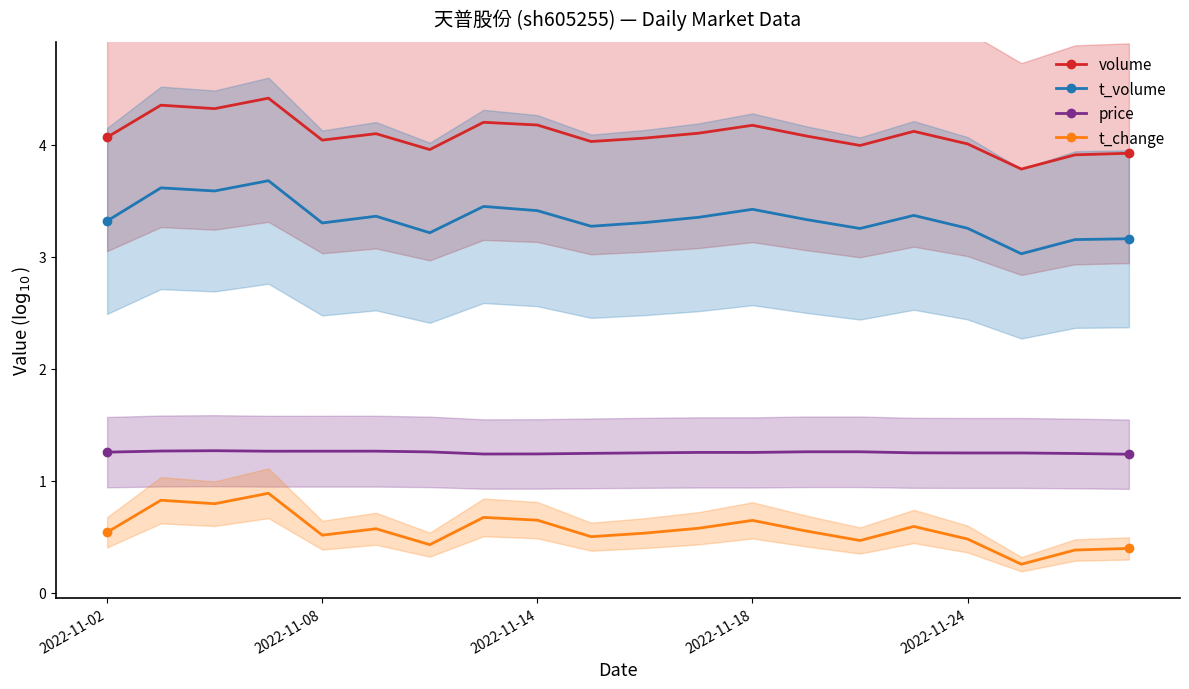

How many series are shown in this chart?

4